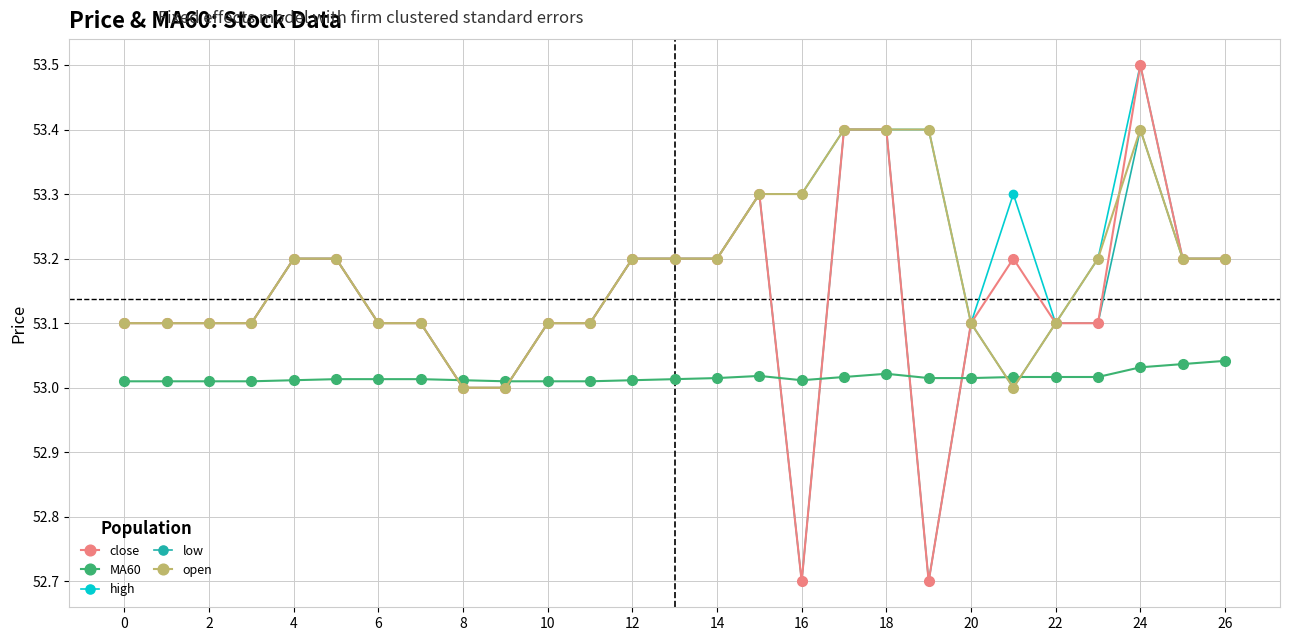

Which series has the largest total across all categories?

high